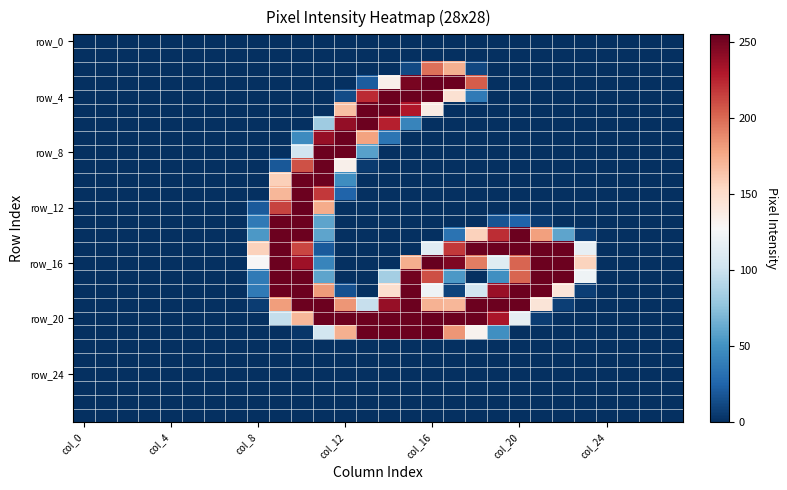

At which category is the sum across all series the highest?

10